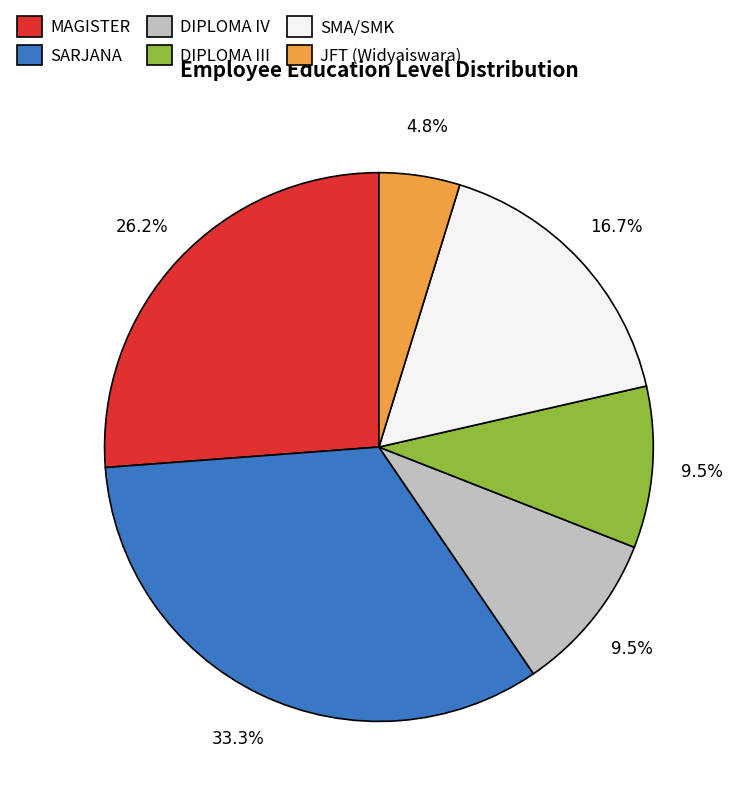

To the nearest percent, what portion does MAGISTER represent?

26%